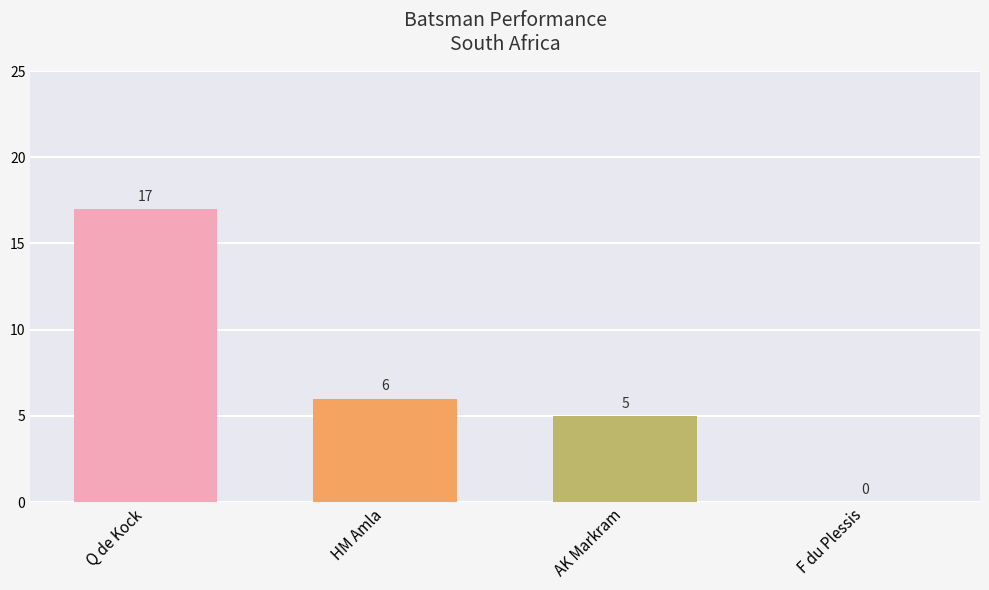

Which label corresponds to the largest value in the chart?

Q de Kock